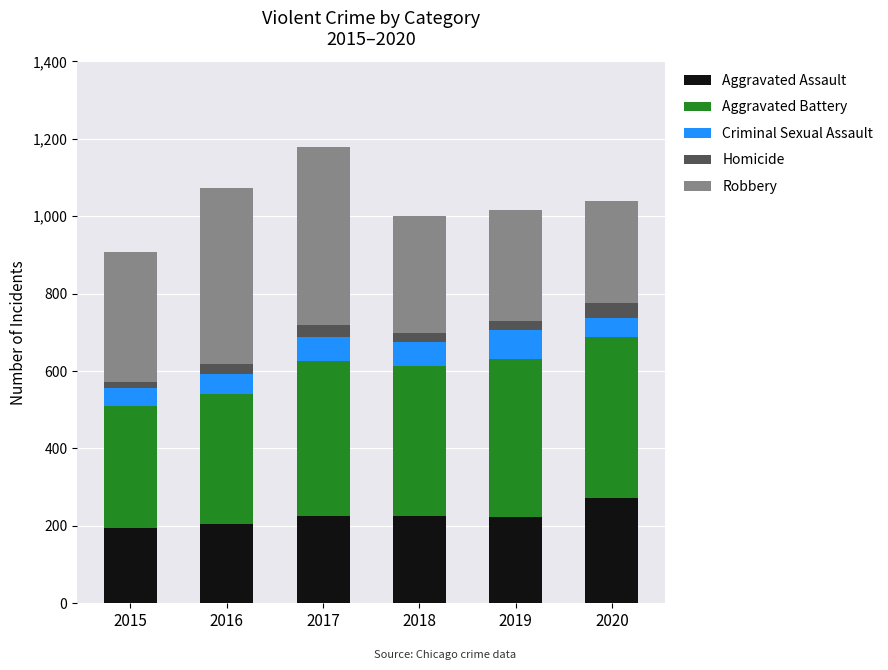

How many bars are there in total?

6